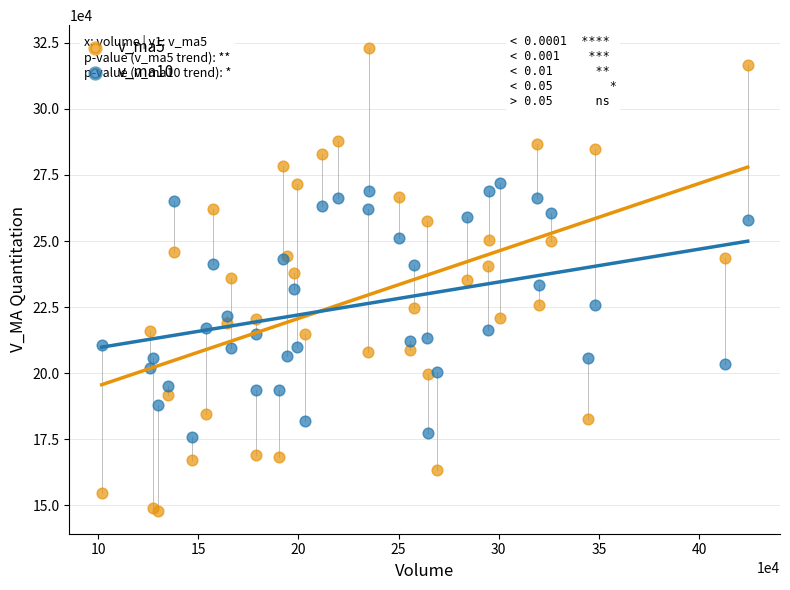

Which series contains the highest Y value?

v_ma5